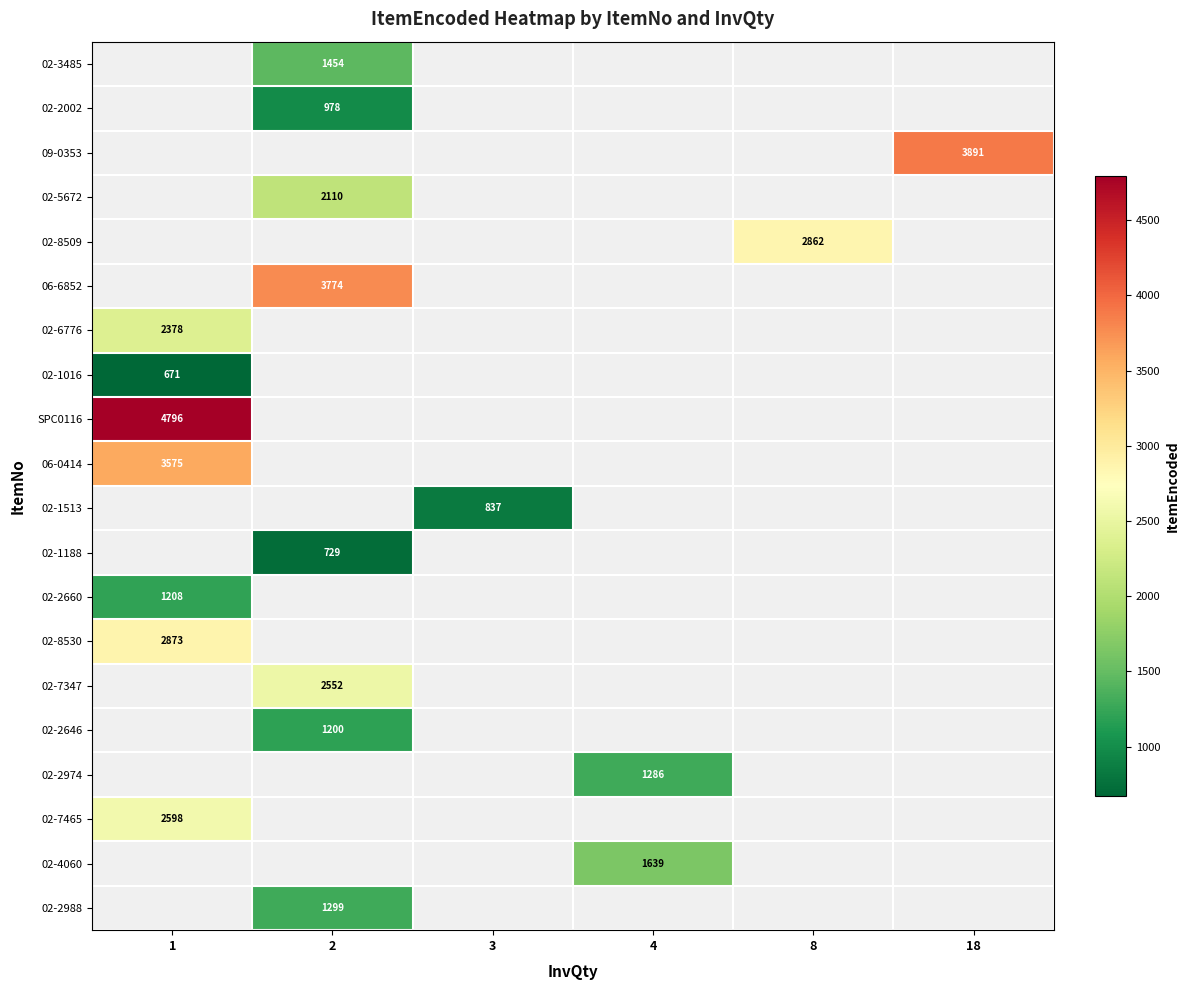

True or false: 02-4060 has a value of 1639 at 4.

True